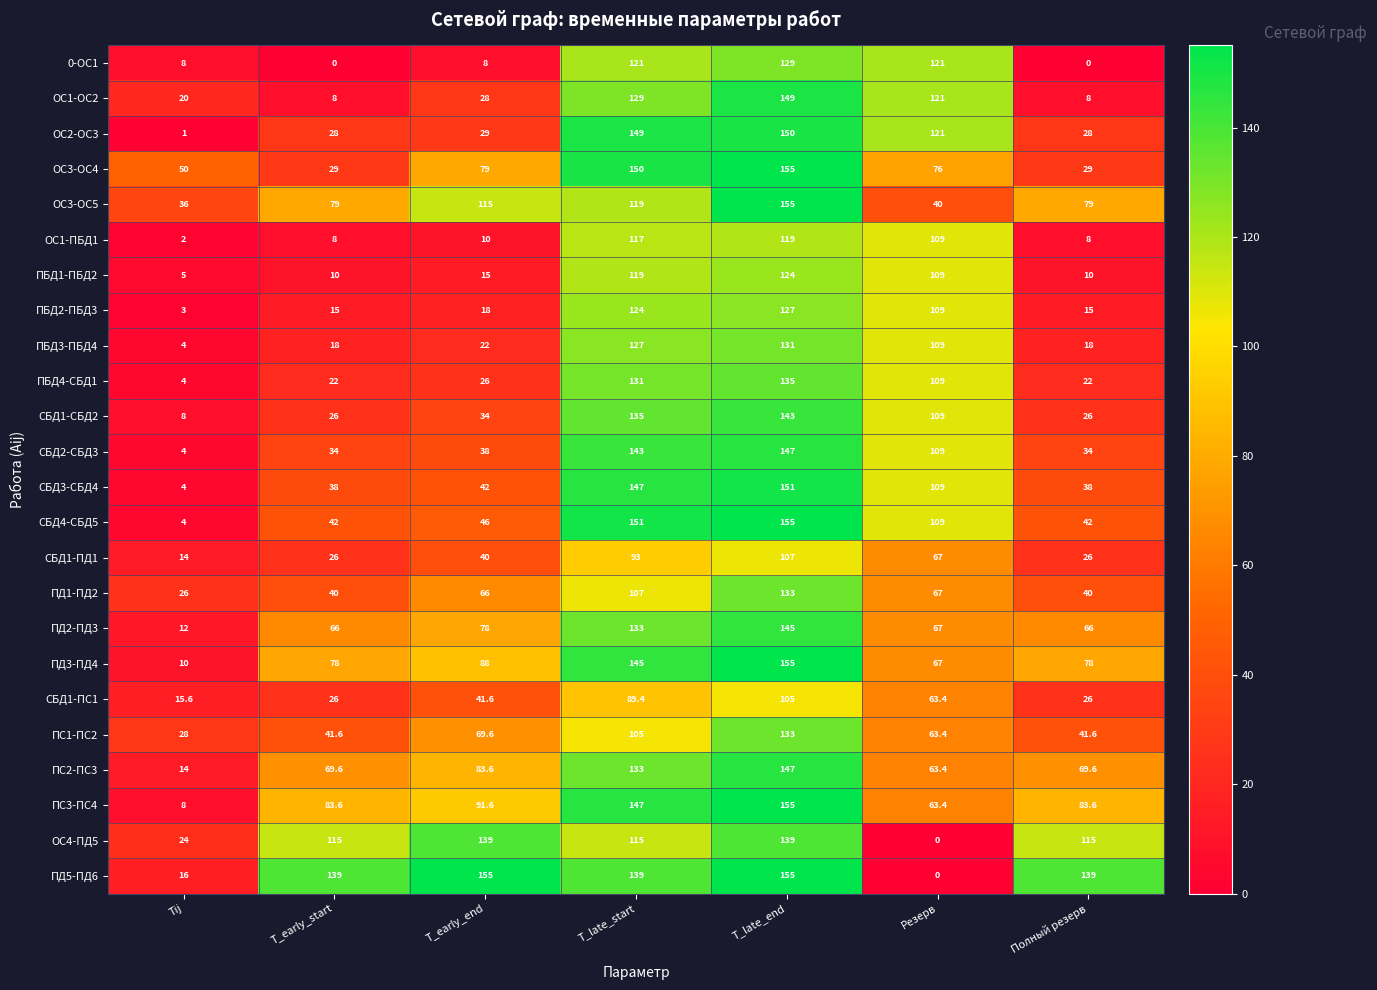

How many data points does each series have?

7